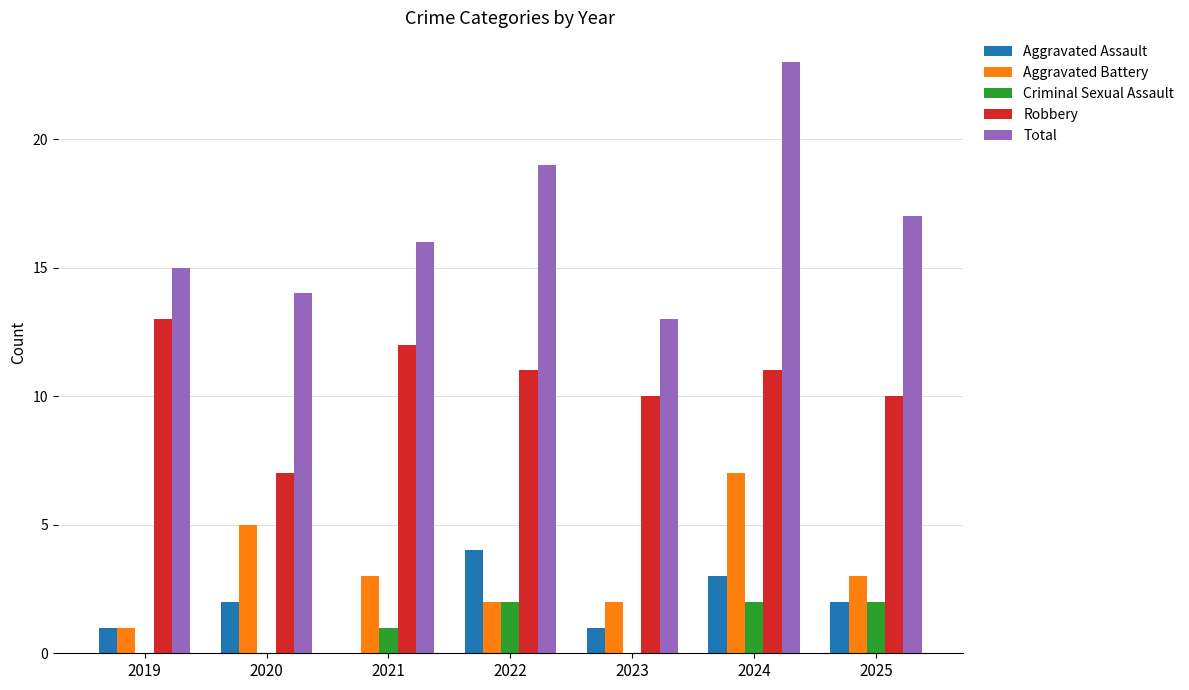

Reading right to left, transcribe all the data shown in this chart.

Aggravated Assault: 2	3	1	4	0	2	1
Aggravated Battery: 3	7	2	2	3	5	1
Criminal Sexual Assault: 2	2	0	2	1	0	0
Robbery: 10	11	10	11	12	7	13
Total: 17	23	13	19	16	14	15